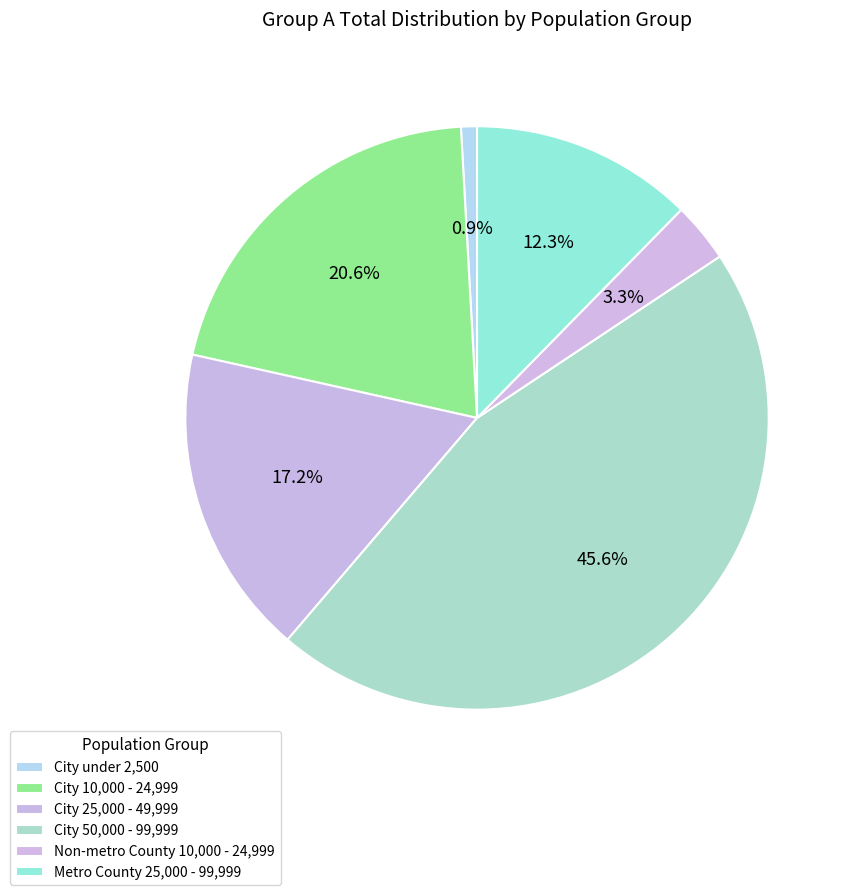

What portion of the pie excludes Non-metro County 10,000 - 24,999?

96.7%